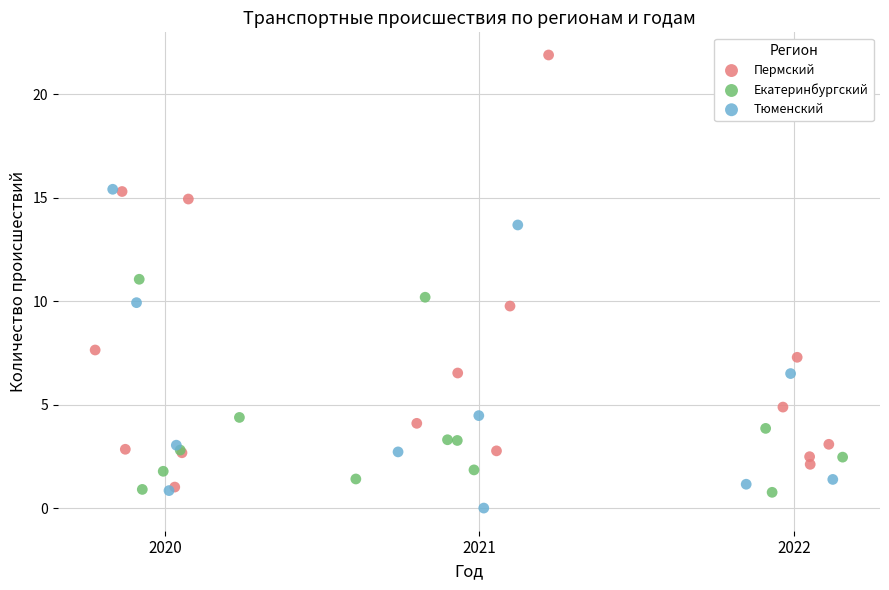

Which series reaches the maximum Y coordinate?

Пермский